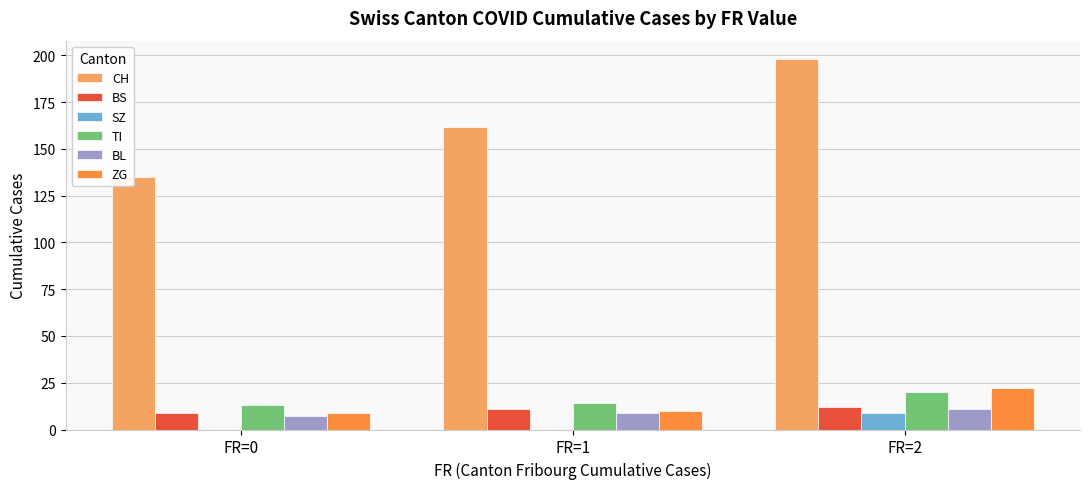

At how many categories does at least one series exceed 117?

3